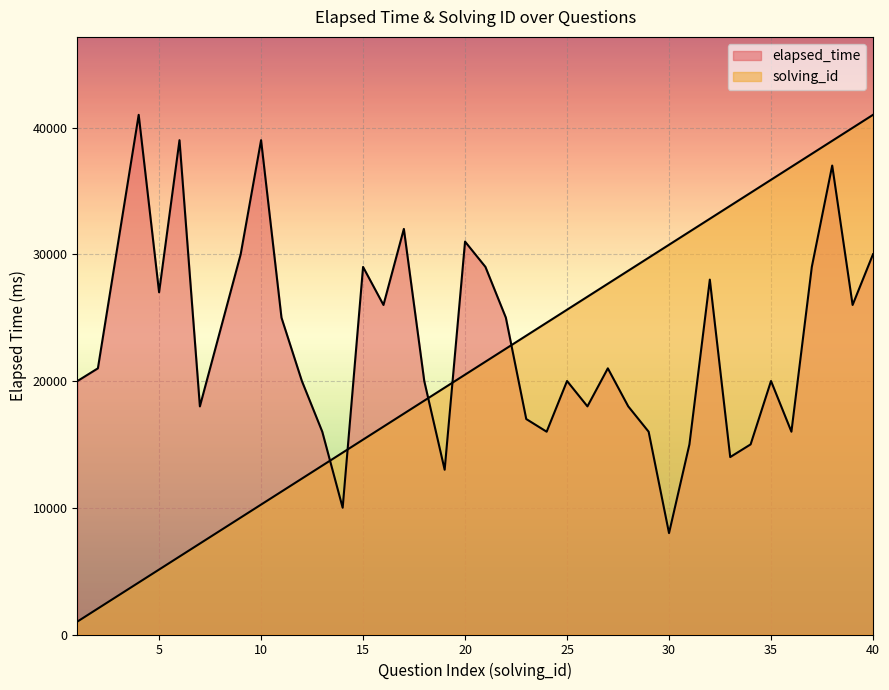

What is the difference between the maximum and minimum values in the solving_id series?

39975.0